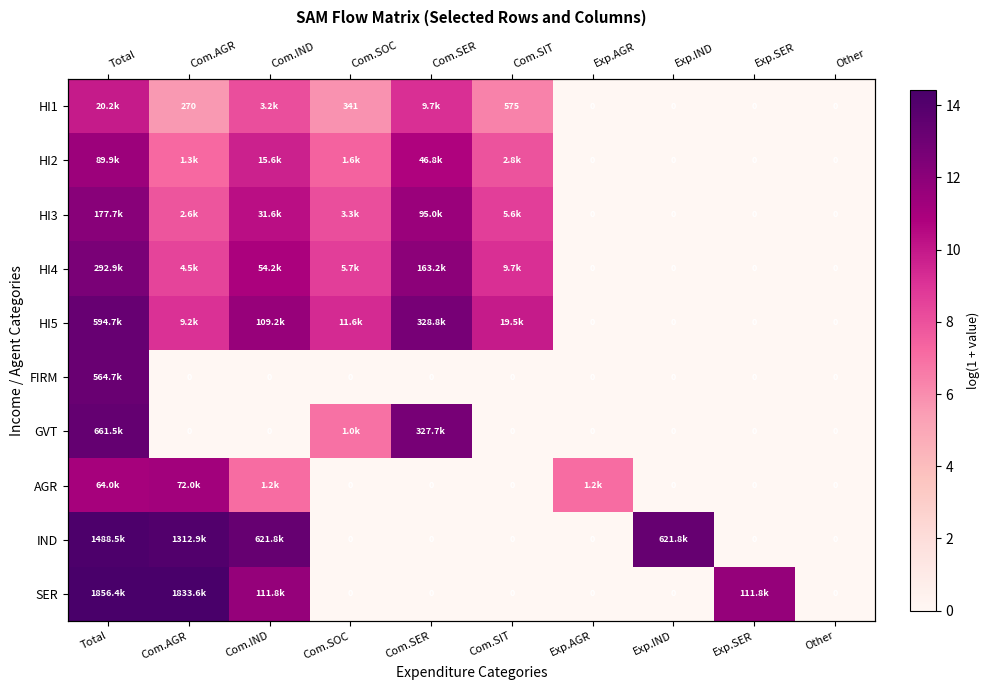

Rank the categories by HI4 value from highest to lowest.

Total, Com.SER, Com.IND, Com.SIT, Com.SOC, Com.AGR, Exp.AGR, Exp.IND, Exp.SER, Other